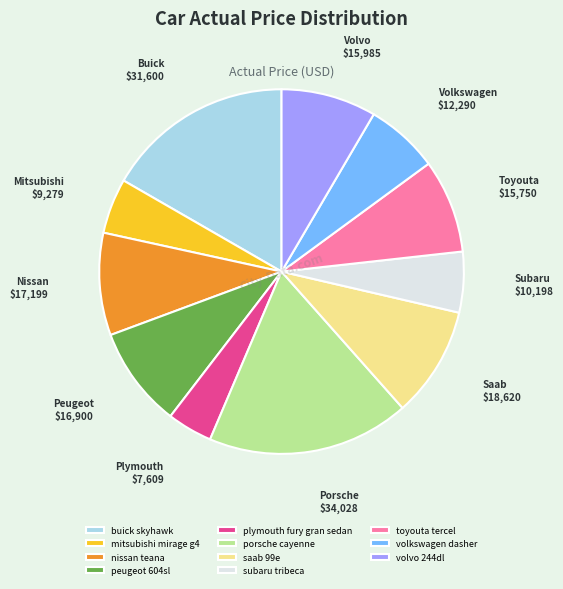

Does saab 99e account for over 50% of the chart?

No